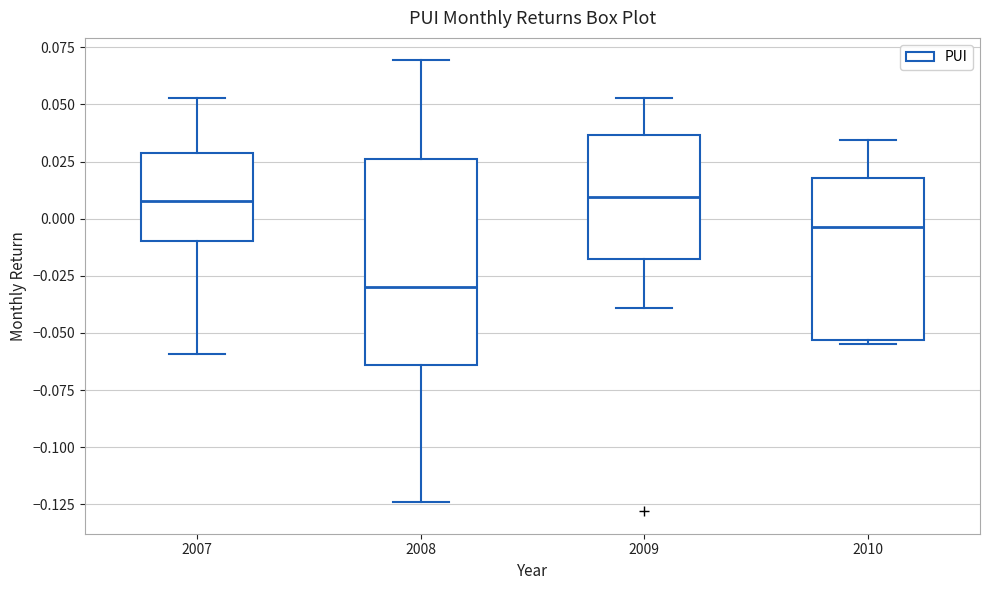

Reading left to right, read every box against the y-axis: the position of its median line, the range the box covers, and the ends of its whiskers. The values are not printed on the chart, so give them approximately, as read against the axis.

2007: median 0.010, box -0.010 to 0.030, whiskers -0.060 to 0.055
2008: median -0.030, box -0.065 to 0.025, whiskers -0.125 to 0.070
2009: median 0.010, box -0.020 to 0.035, whiskers -0.040 to 0.055
2010: median -0.005, box -0.055 to 0.020, whiskers -0.055 (just below the box's lower edge) to 0.035